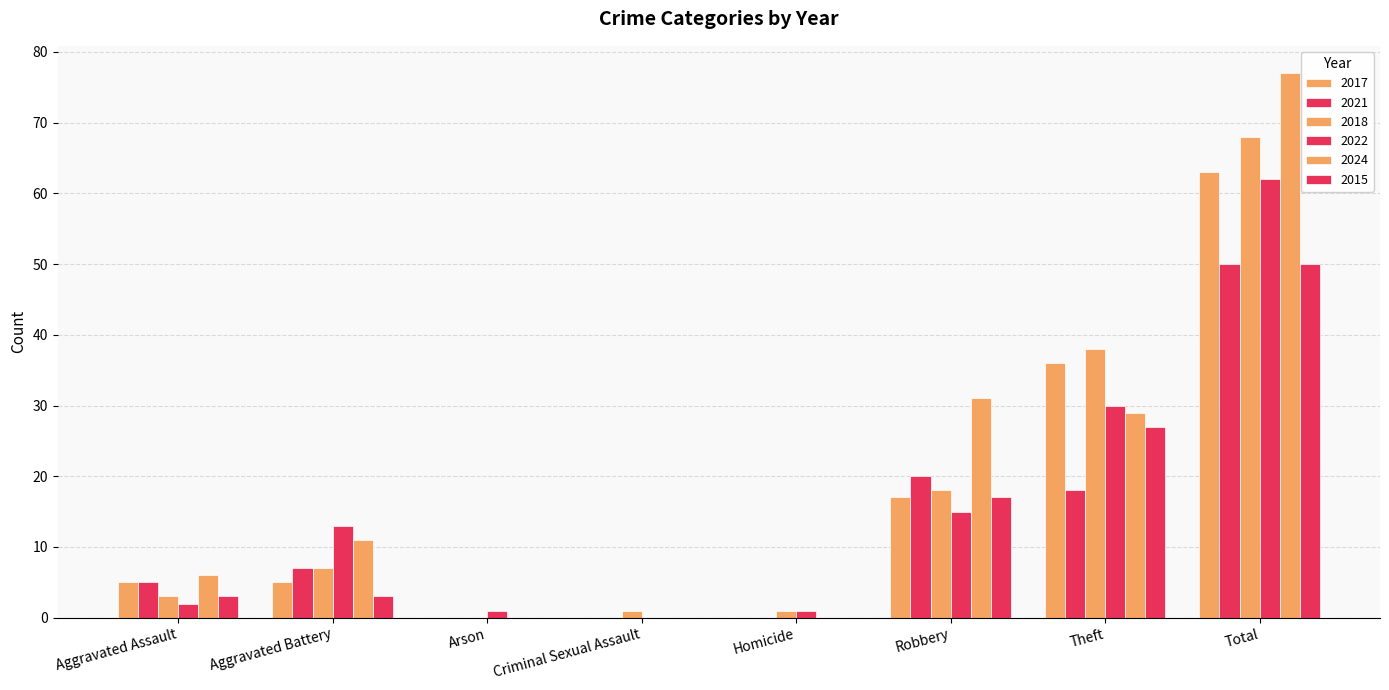

How many distinct data groups are displayed?

6